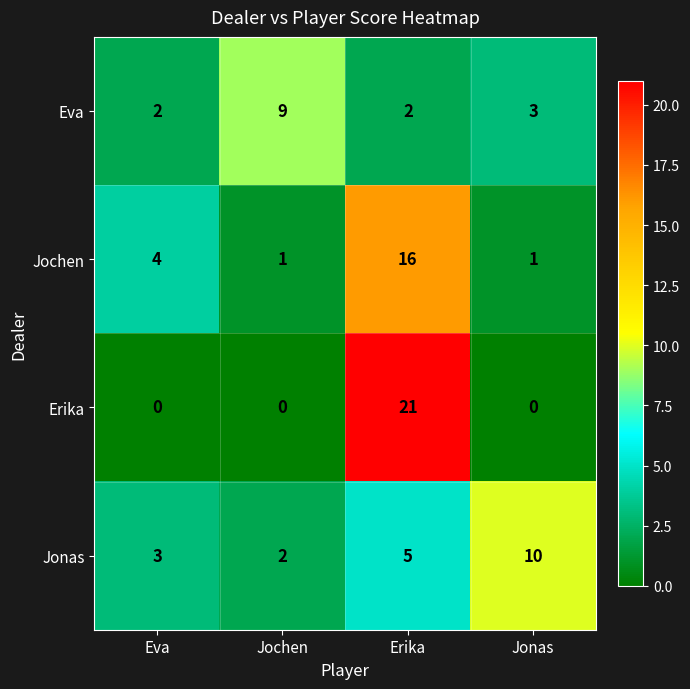

Is it true that Eva equals 9 at Jochen?

True